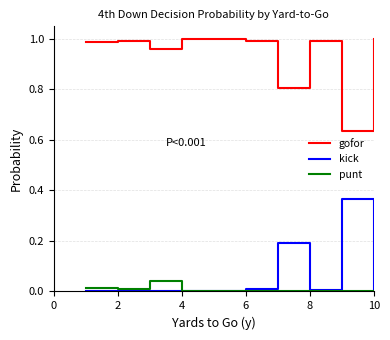

List the series in order of their peak value, lowest first.

punt, kick, gofor